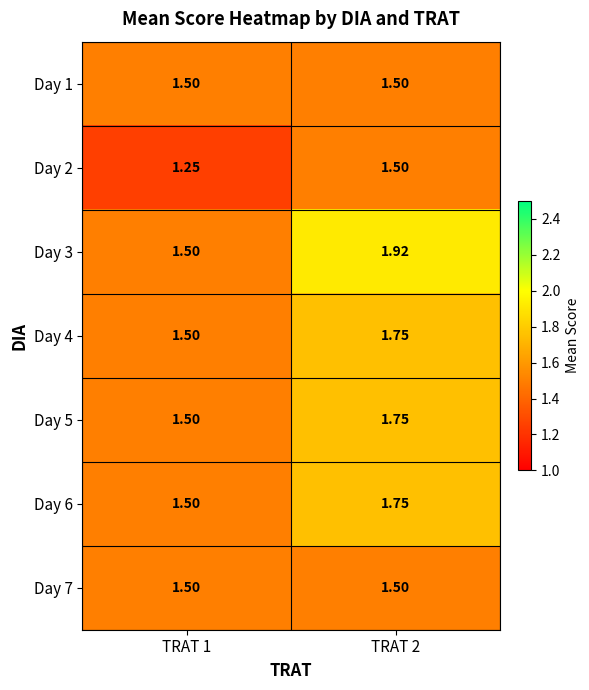

Which series has the largest total across all categories?

Day 3